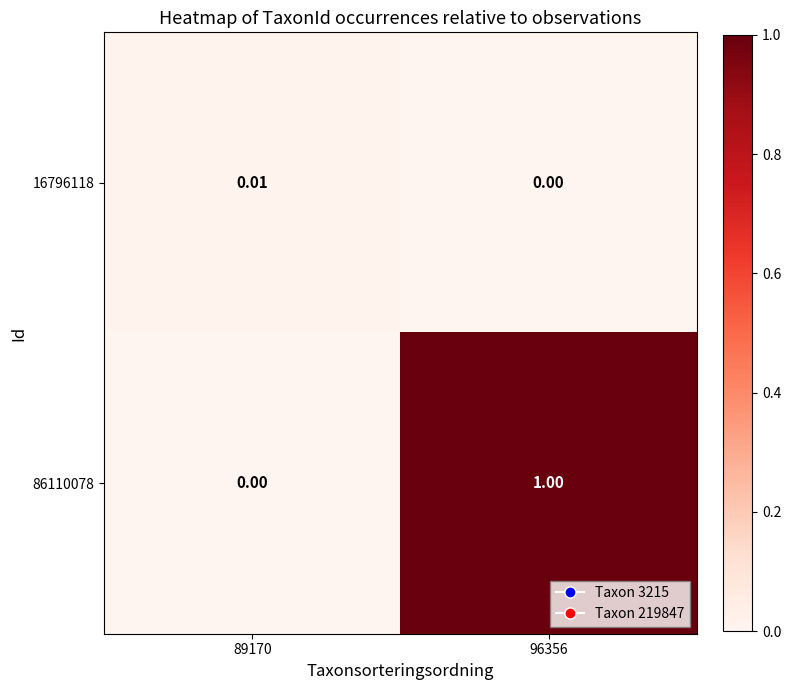

Is the value of 16796118 at 89170 greater than the value of 86110078 at 89170?

Yes